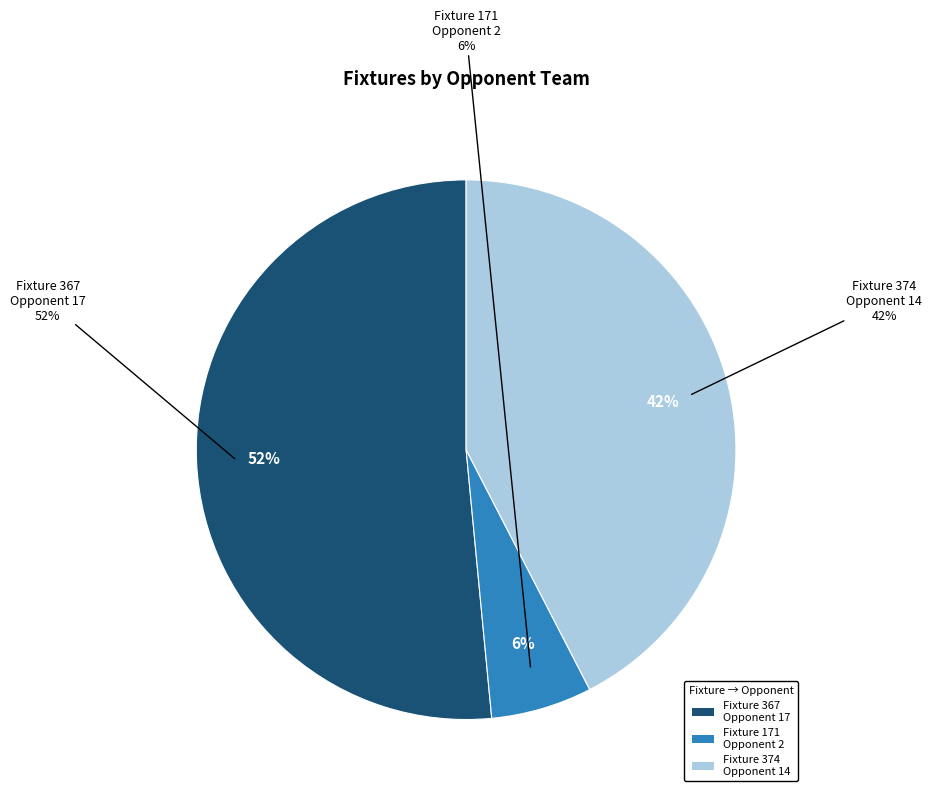

What is the smallest slice in the pie chart?

171